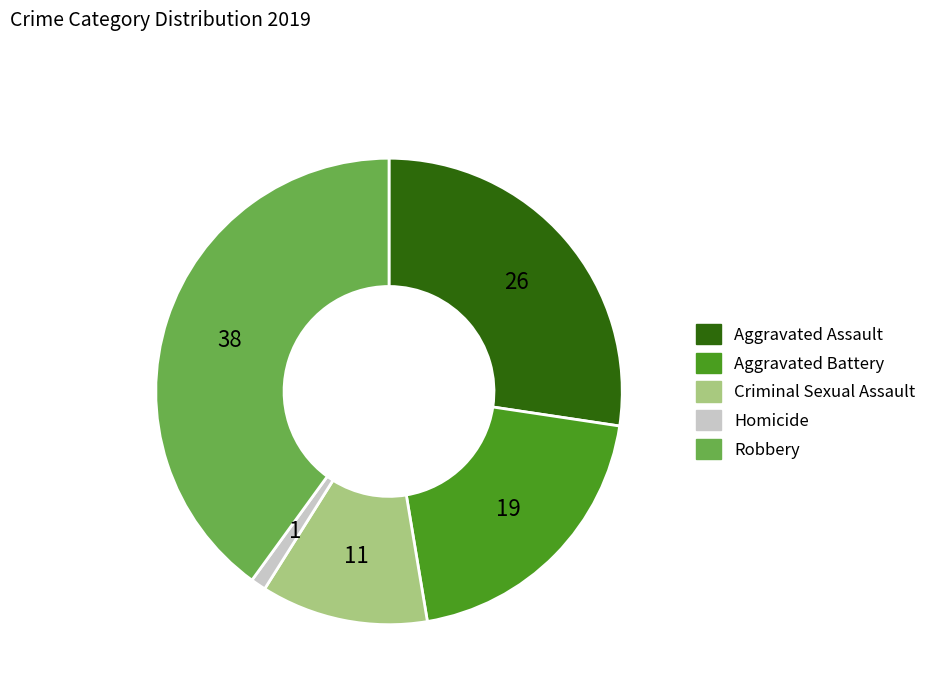

Which has a higher value, Aggravated Assault or Homicide?

Aggravated Assault